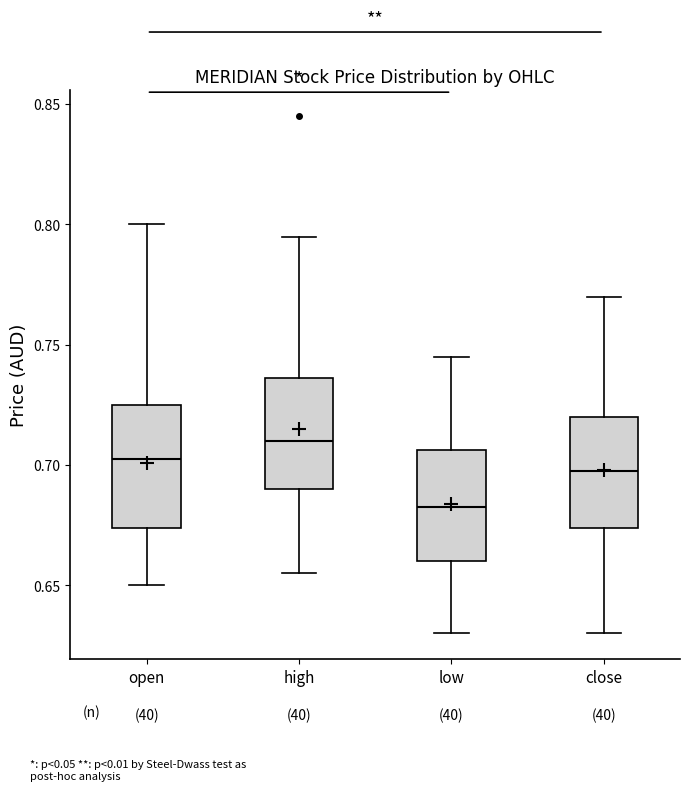

Where is the upper edge of the box for high on the y-axis? The values are not printed on the chart, so give them approximately, as read against the axis.

0.735